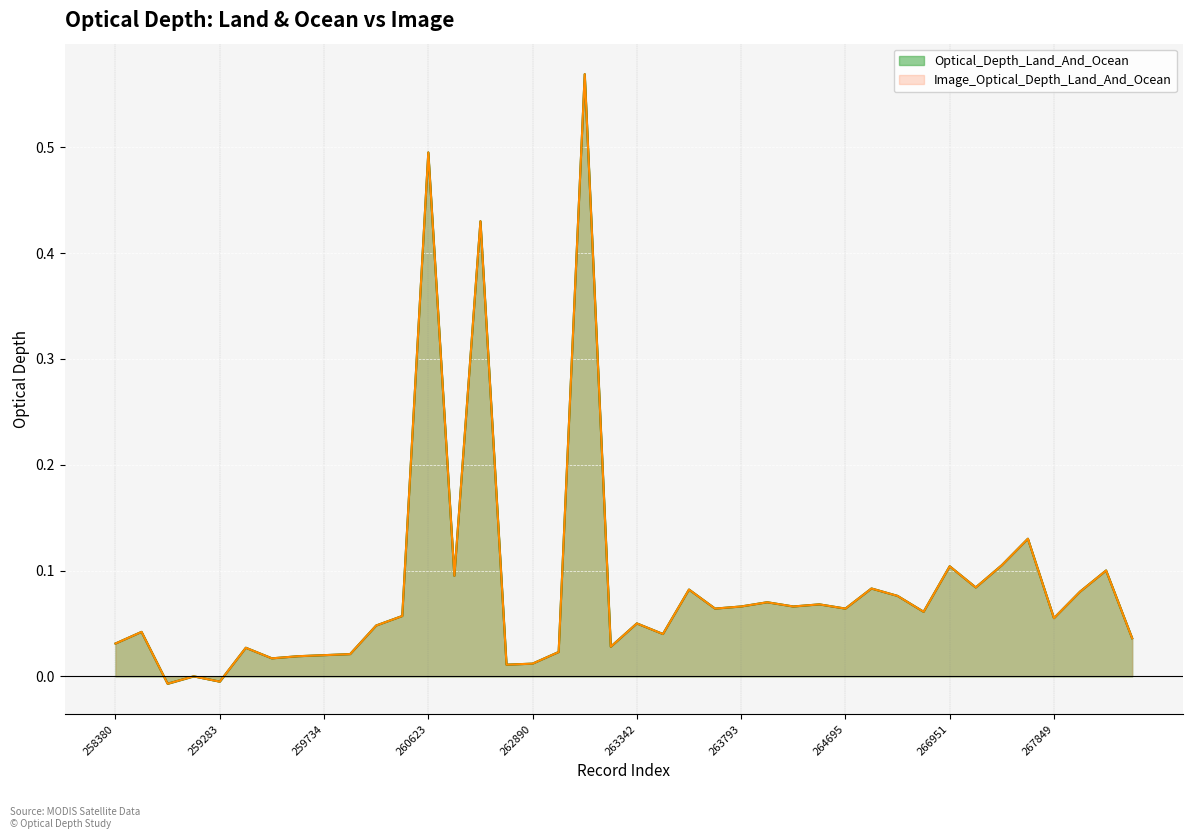

Count the number of data series in this chart.

2